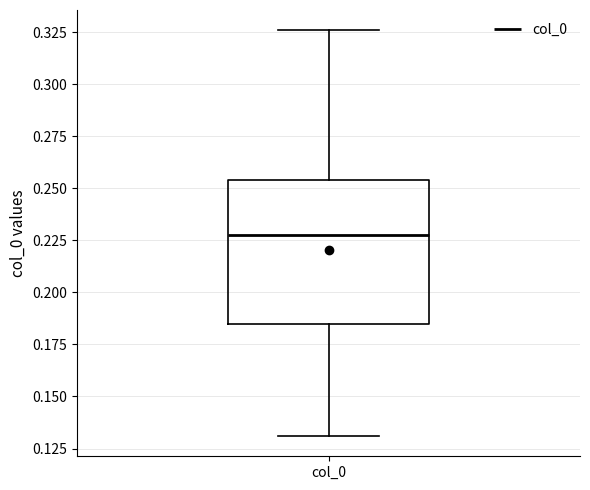

Where is the lower edge of the box for col_0 on the y-axis? The values are not printed on the chart, so give them approximately, as read against the axis.

0.185